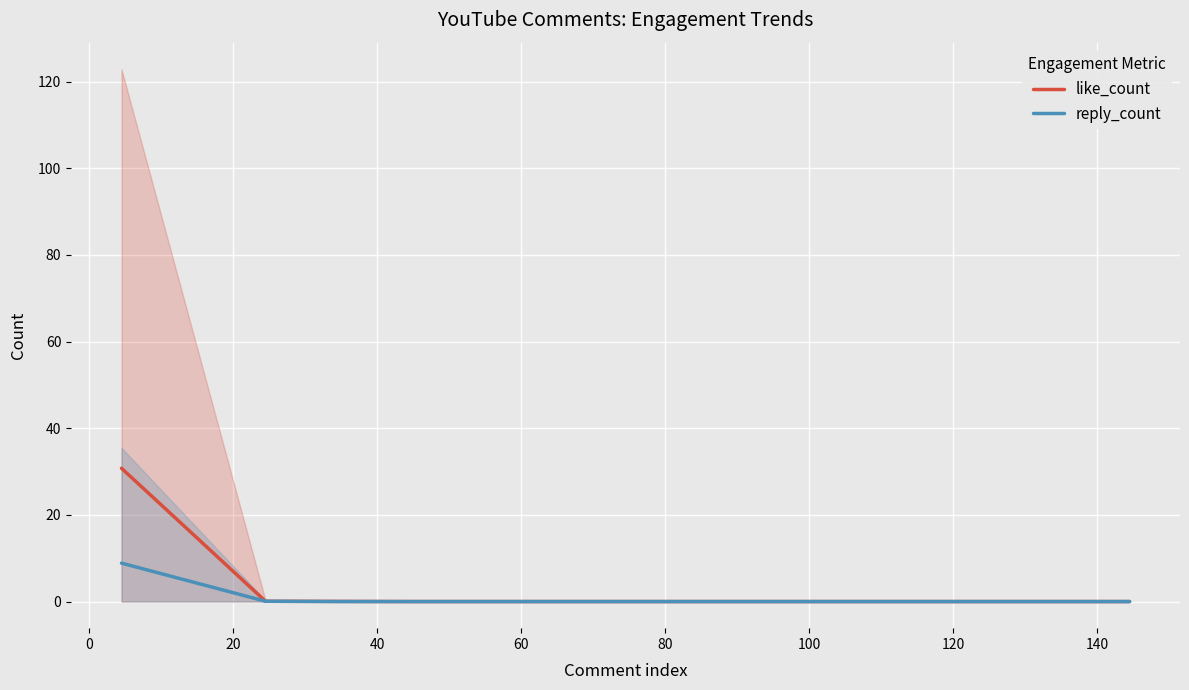

What is the maximum value for like_count?

30.8